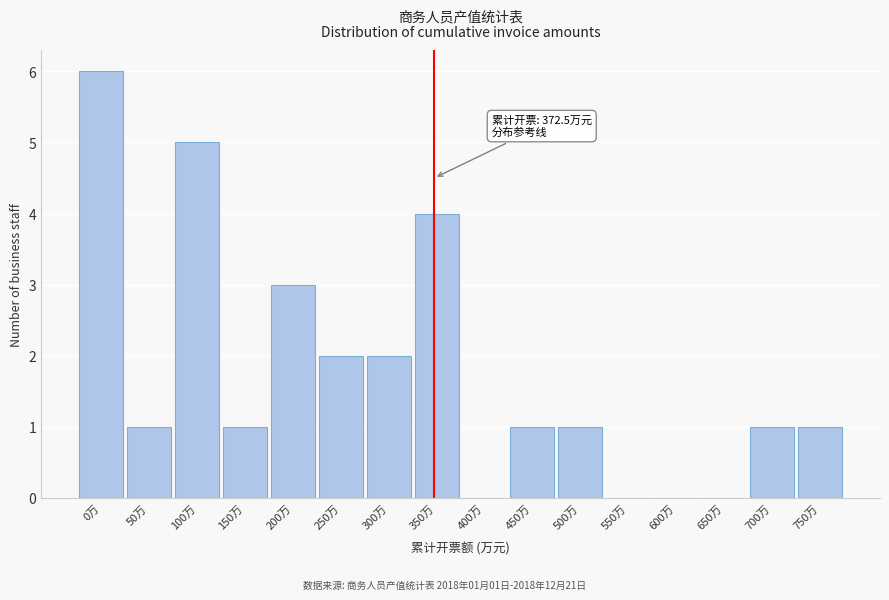

Reading left to right, transcribe all the data shown in this chart.

0万=6	50万=1	100万=5	150万=1	200万=3	250万=2	300万=2	350万=4	400万=0	450万=1	500万=1	550万=0	600万=0	650万=0	700万=1	750万=1